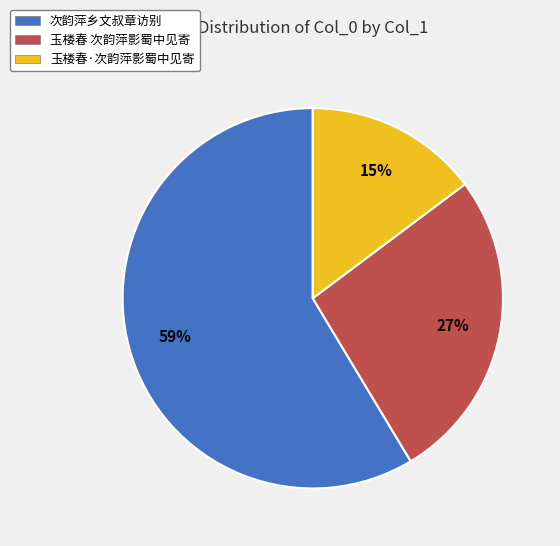

Between 玉楼春·次韵萍影蜀中见寄 and 次韵萍乡文叔章访别, which is larger?

次韵萍乡文叔章访别